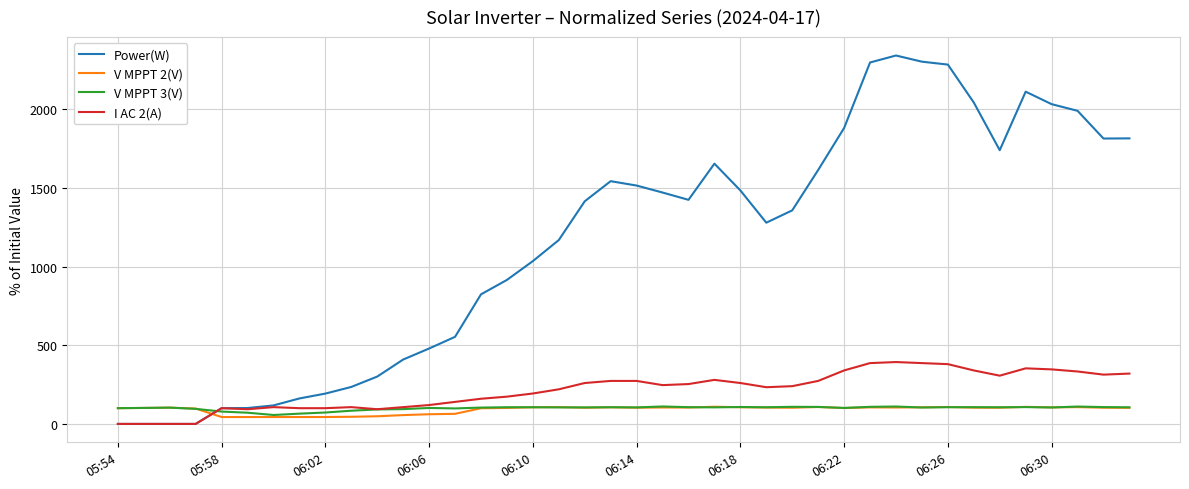

Which series has the largest total across all categories?

Power(W)